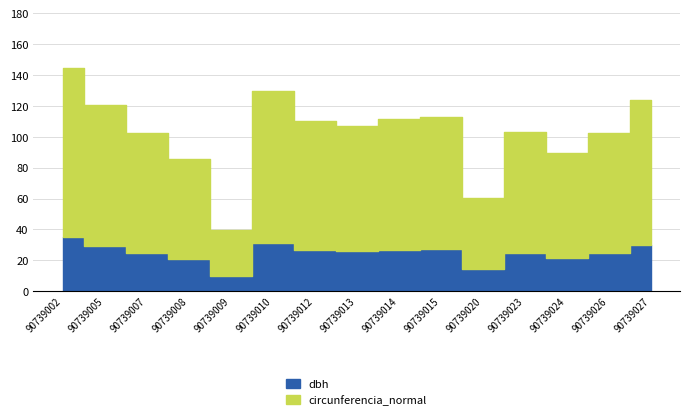

Which series has the largest total across all categories?

circunferencia_normal